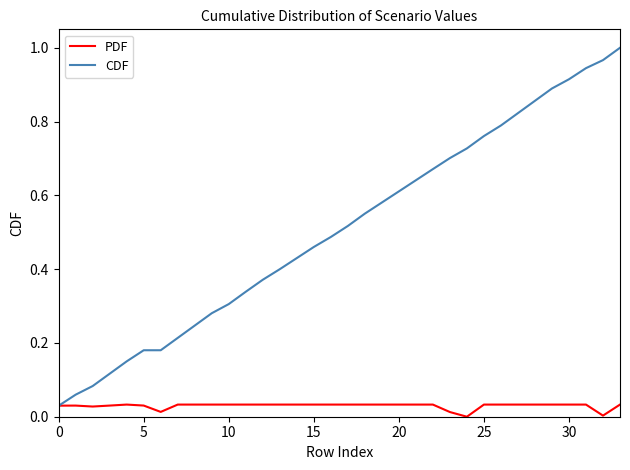

List the series in order of their peak value, lowest first.

PDF, CDF